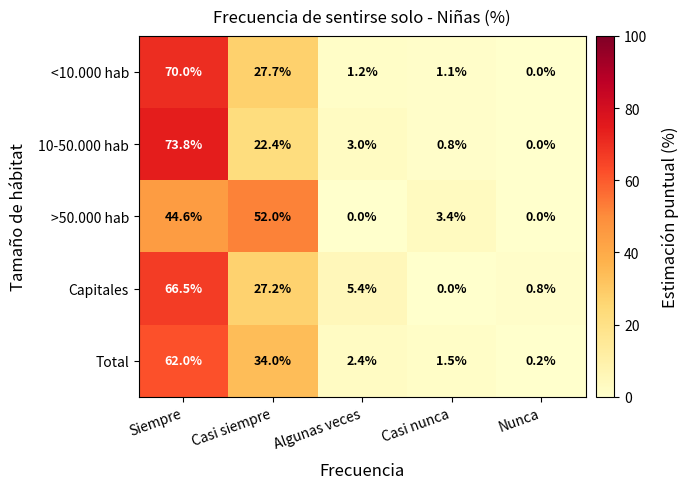

At which category is the sum across all series the highest?

Siempre